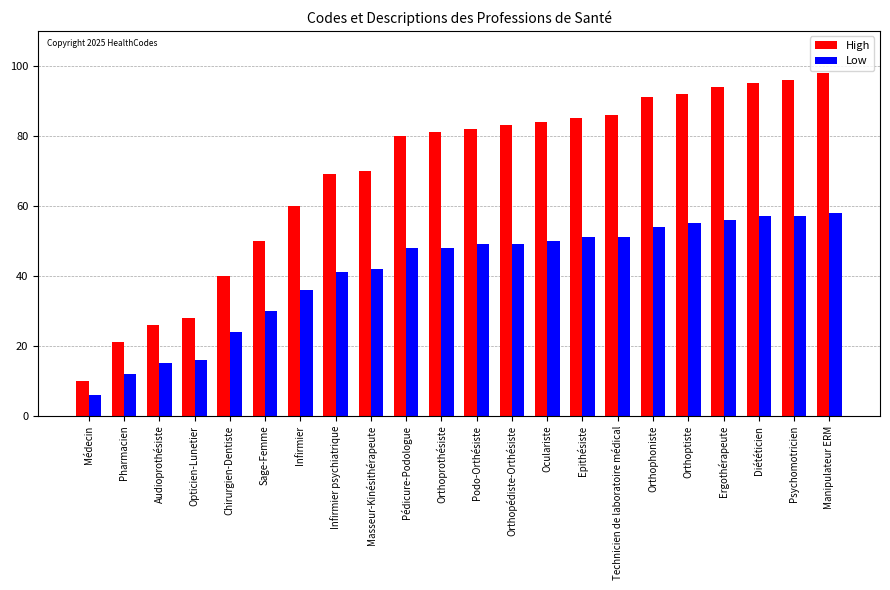

Are the bars horizontal?

No